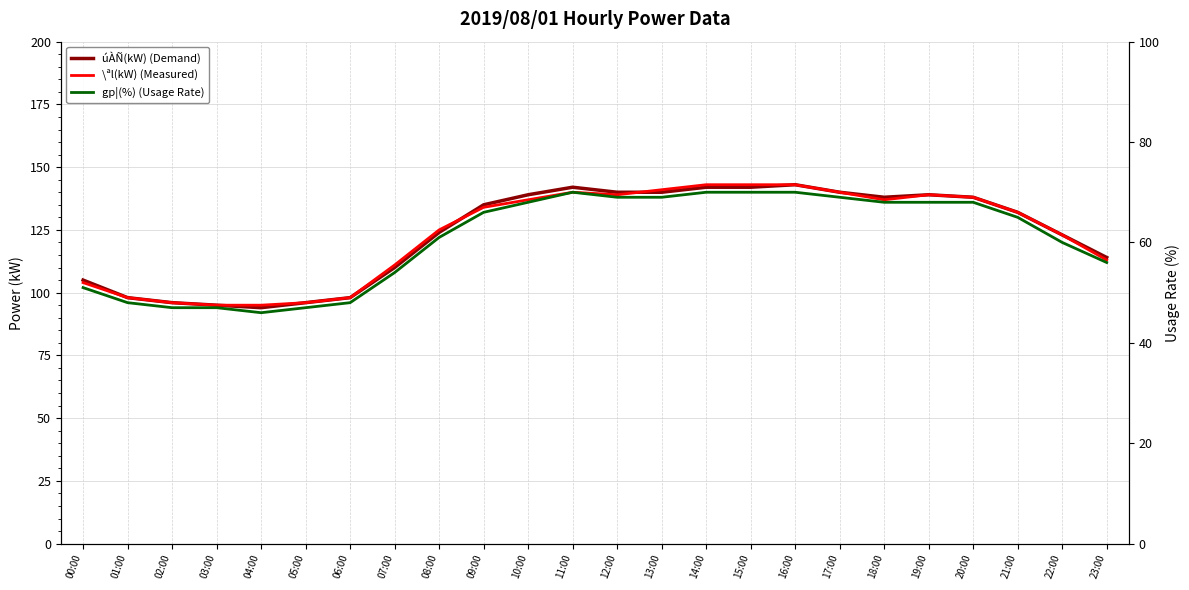

Is it true that \ªl(kW) (Measured) equals 257 at 16:00?

False